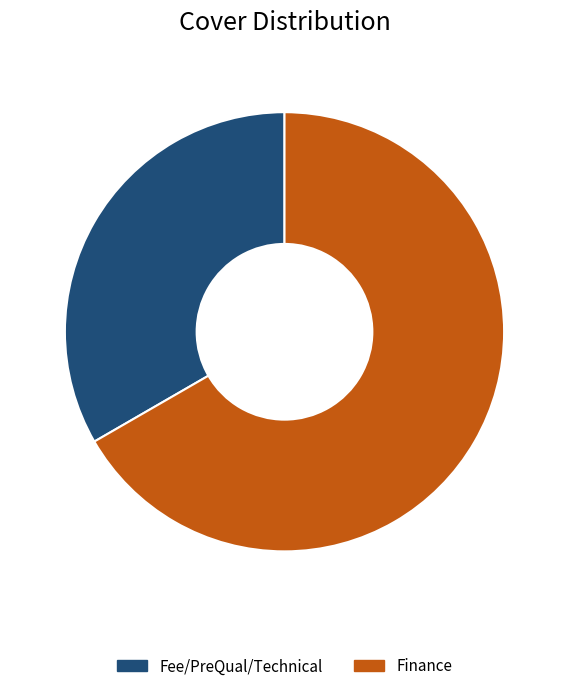

True or false: Finance accounts for 67% of the total.

True